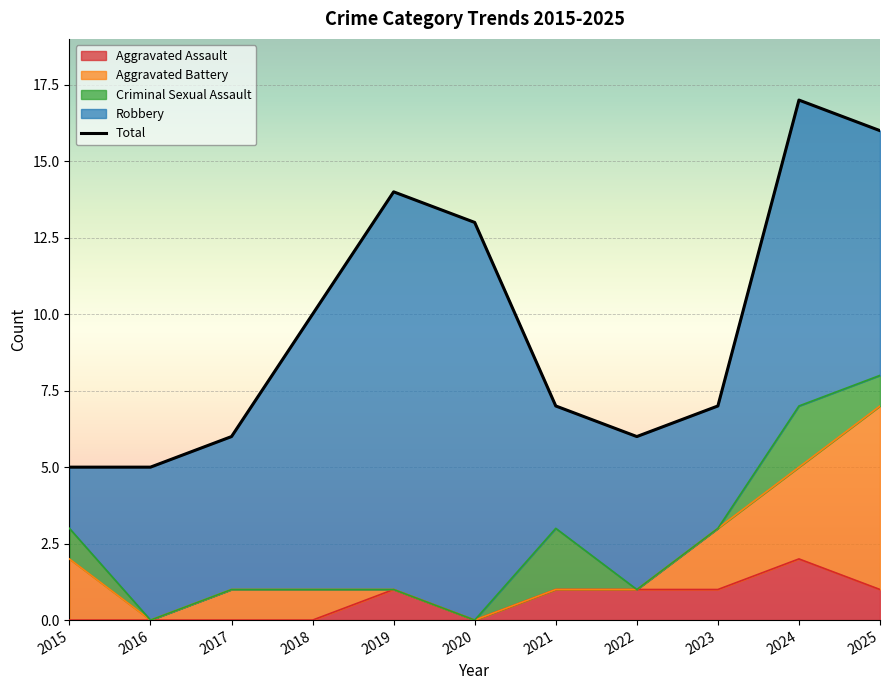

What are all the series names shown in the legend?

Aggravated Assault, Aggravated Battery, Criminal Sexual Assault, Robbery, Total